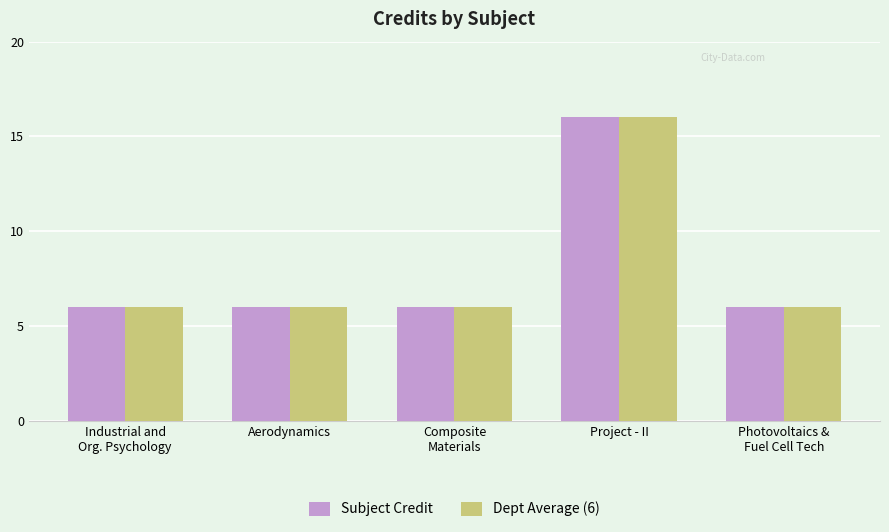

How many bars are there in each group?

2